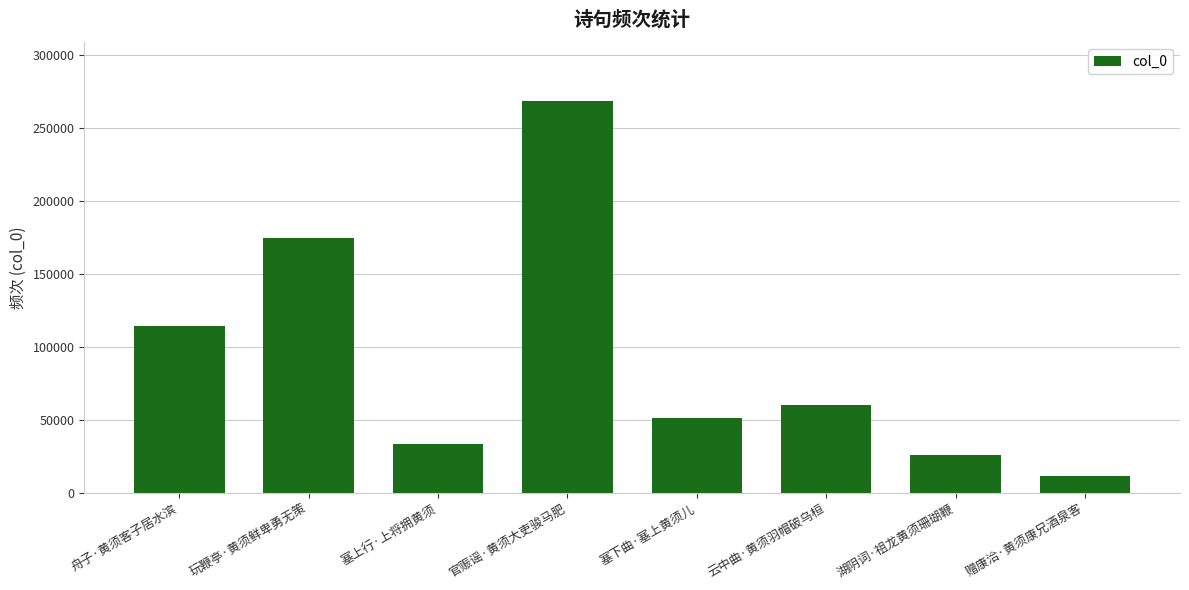

Reading left to right, what are all the values shown in this chart?

舟子·黄须客子居水滨=114366	玩鞭亭·黄须鲜卑勇无策=174553	塞上行·上将拥黄须=33385	官赈谣·黄须大吏骏马肥=268296	塞下曲·塞上黄须儿=51282	云中曲·黄须羽帽破乌桓=60290	湖阴词·祖龙黄须珊瑚鞭=26320	赠康洽·黄须康兄酒泉客=11832